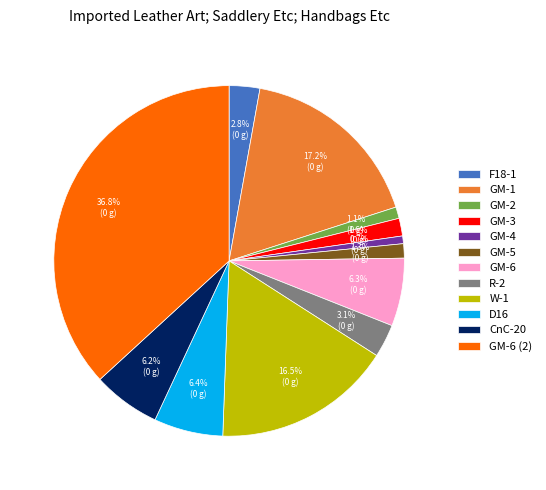

To the nearest percent, what is the average slice percentage?

8%